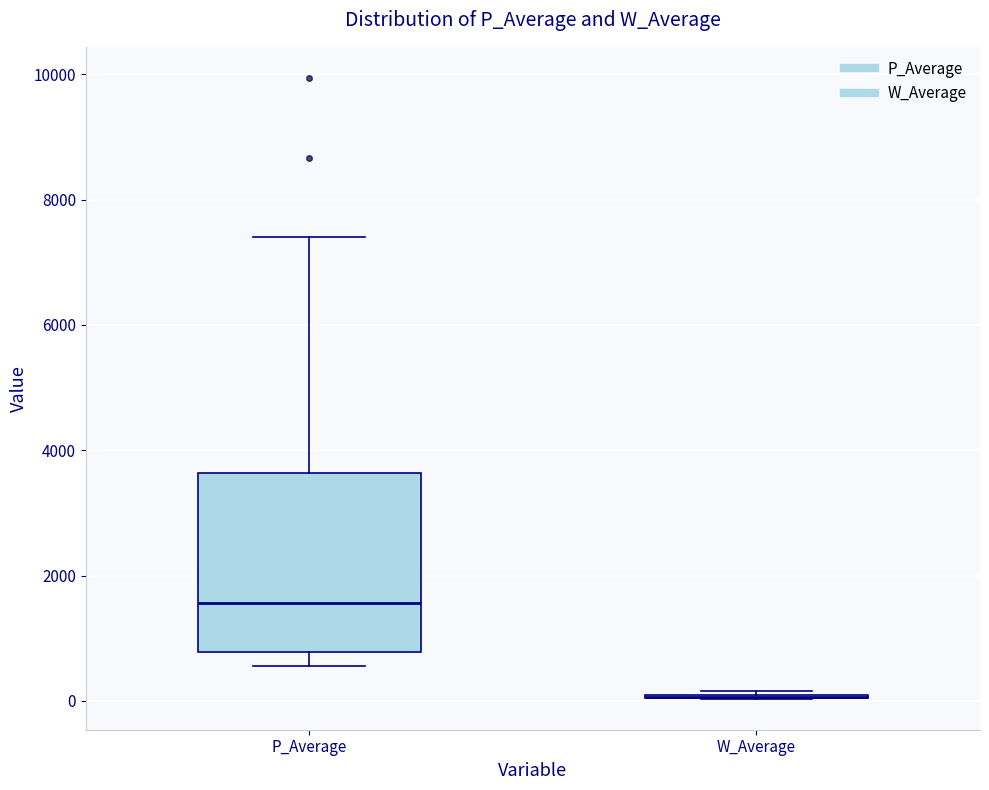

Where is the upper edge of the box for P_Average on the y-axis? The values are not printed on the chart, so give them approximately, as read against the axis.

3600